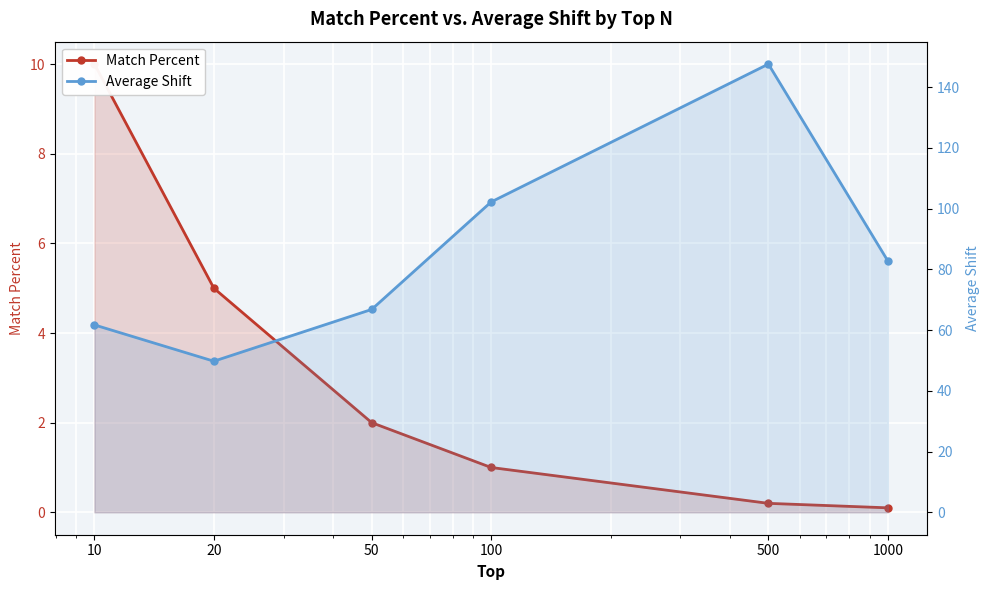

The Average Shift series shows 197.2 at 500. True or false?

False